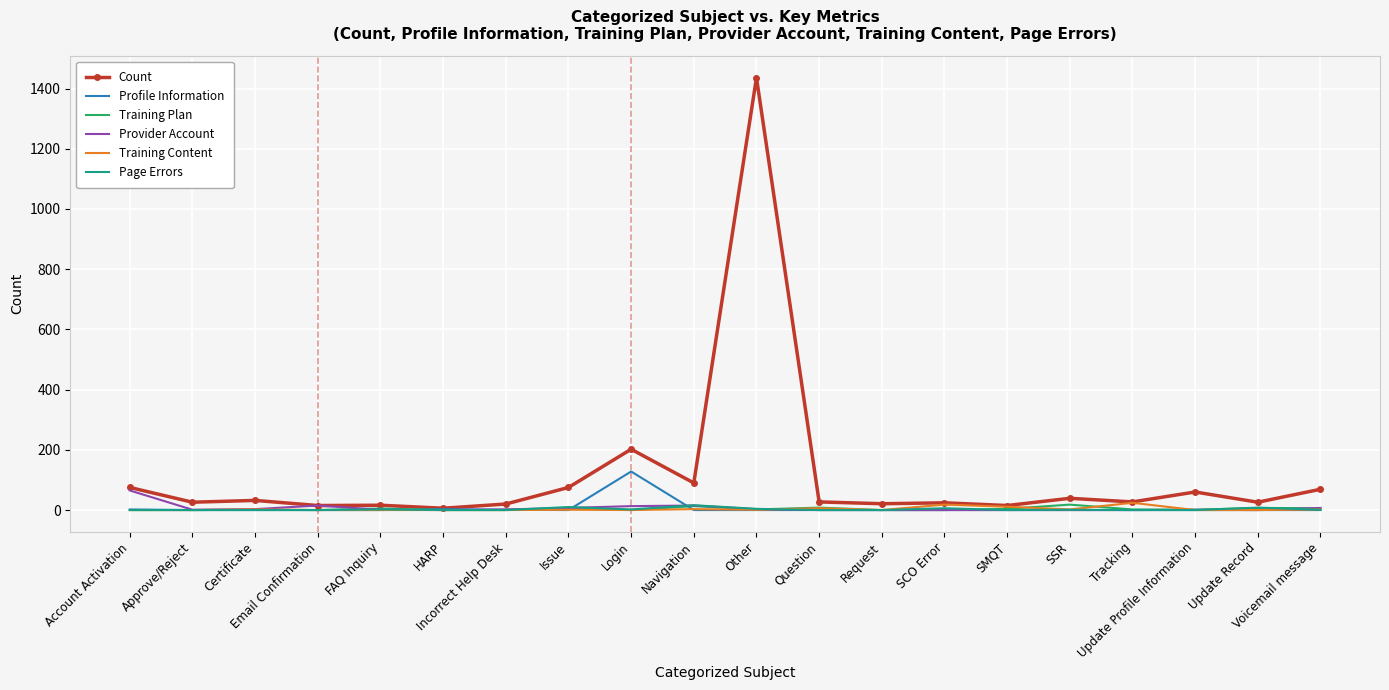

True or false: Profile Information has more than 0 interior local peaks.

True